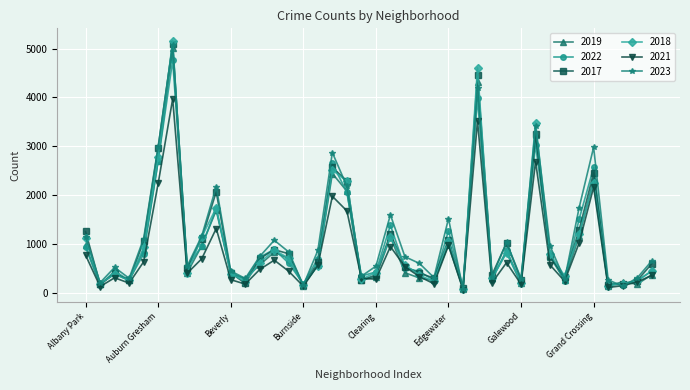

Which series has the largest range (max minus min)?

2018